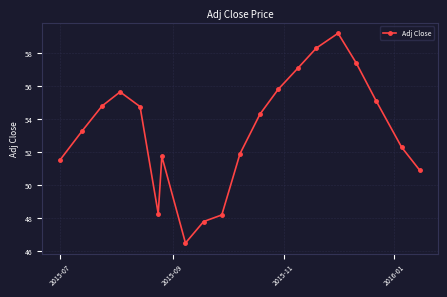

What is the value of the 16th point from the left?

59.2